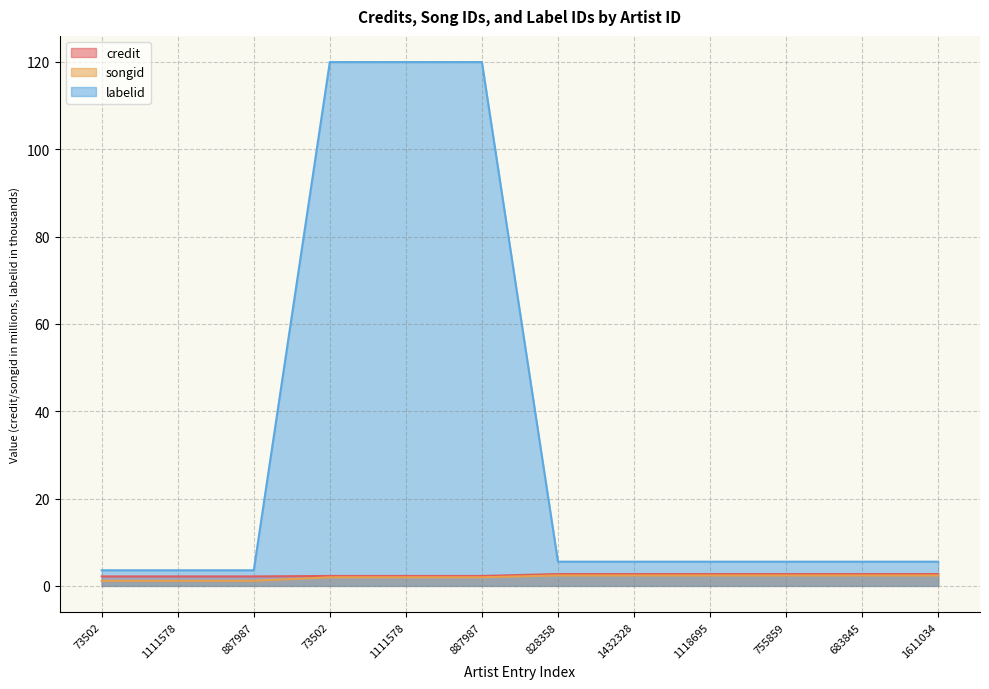

Reading right to left, extract all data points from this chart.

credit: 2.7	2.7	2.7	2.7	2.7	2.7	2.3	2.3	2.3	2.2	2.2	2.2
songid: 2.4	2.4	2.4	2.4	2.4	2.4	2.0	2.0	2.0	1.2	1.2	1.2
labelid: 5.5	5.5	5.5	5.5	5.5	5.5	119.9	119.9	119.9	3.6	3.6	3.6